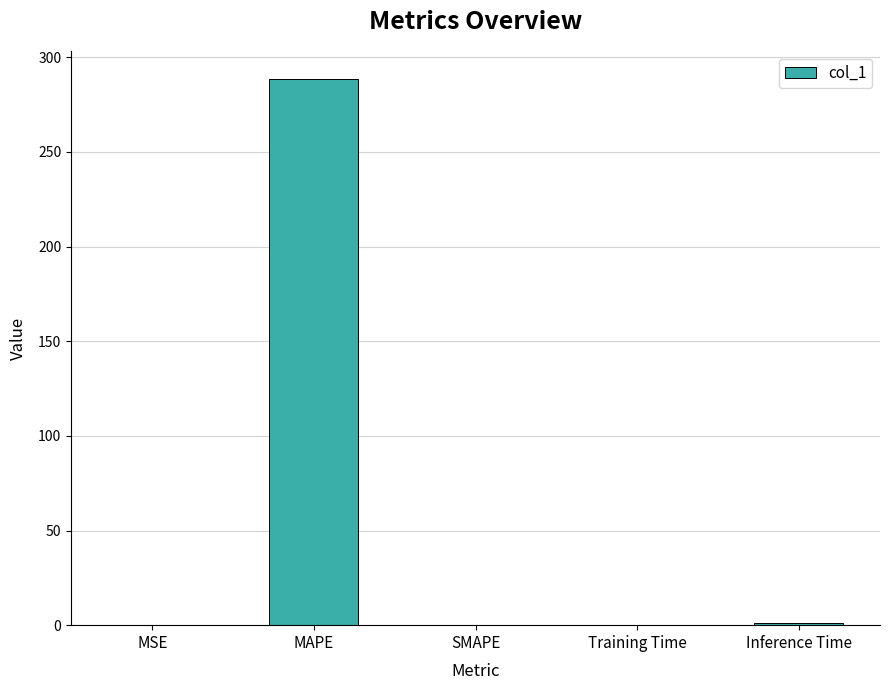

True or false: the data shows 123.4 at SMAPE.

False